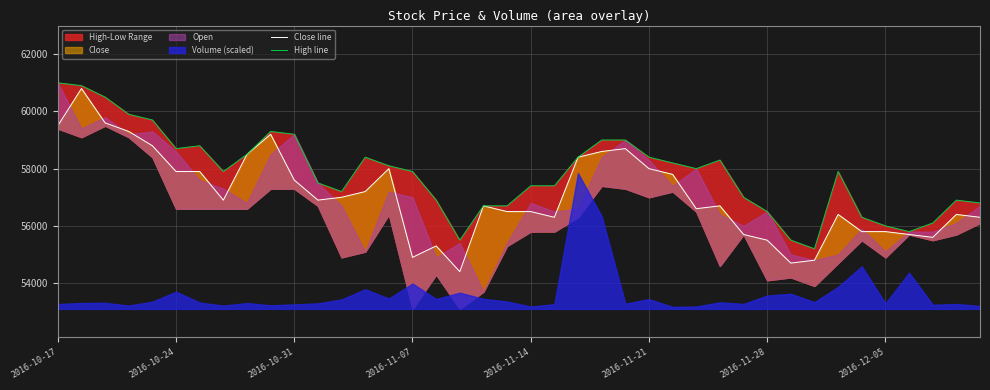

What is the difference between the second highest and second lowest values in the High line series?

5400